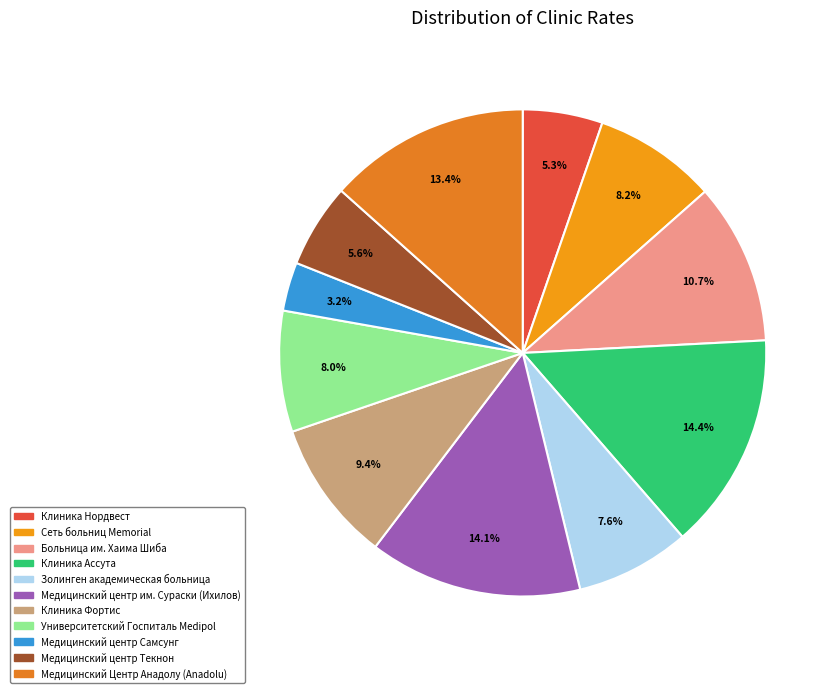

Combined, do Больница им. Хаима Шиба and Клиника Нордвест account for over 50%?

No